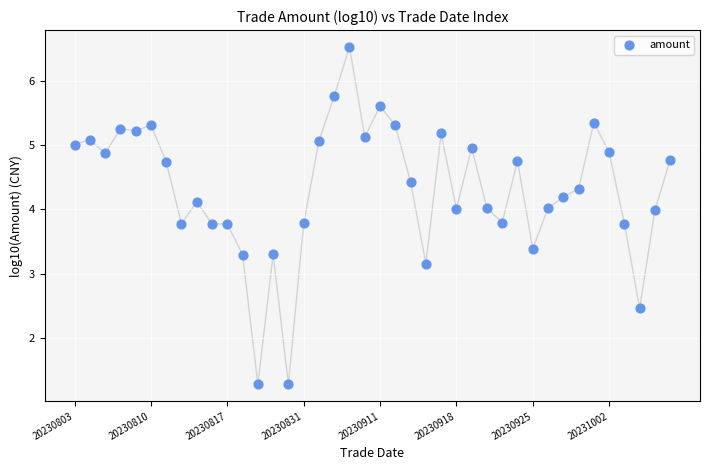

What Y value in the scatter plot is closest to 3?

3.2